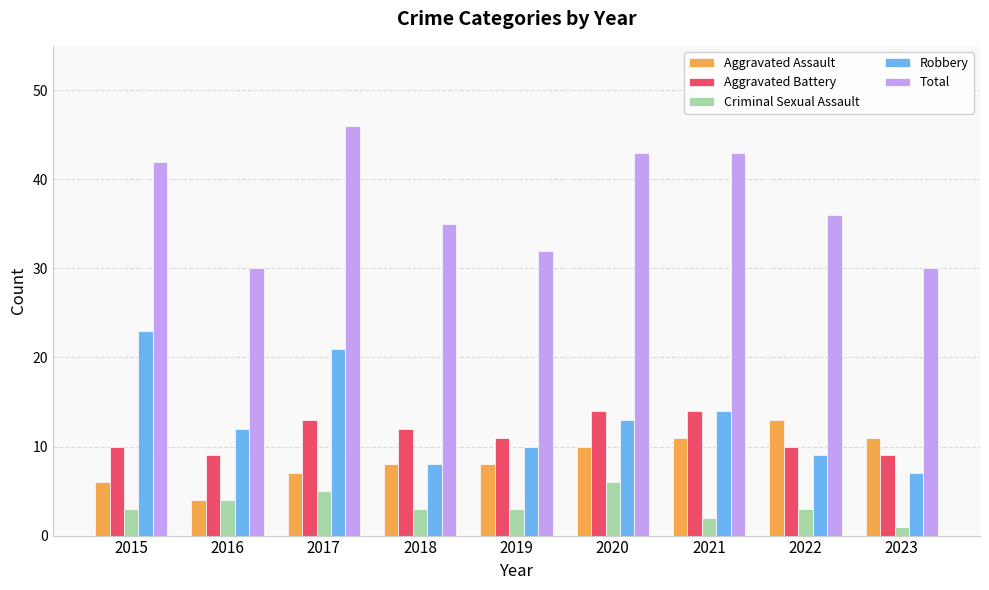

Which category has the highest value in the Criminal Sexual Assault series?

2020